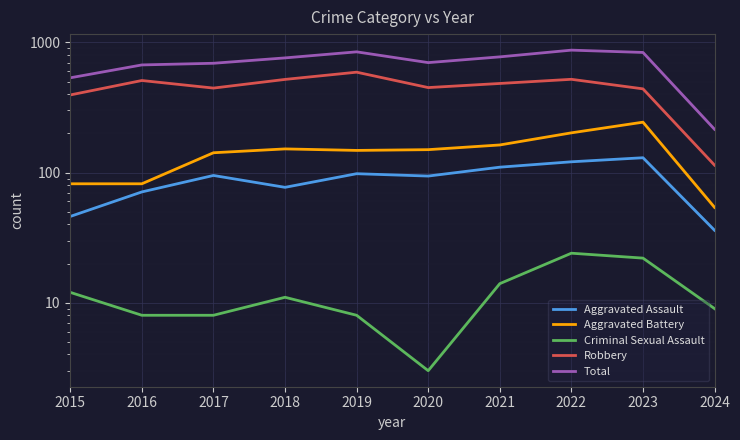

What is the highest value of the Total series?

873